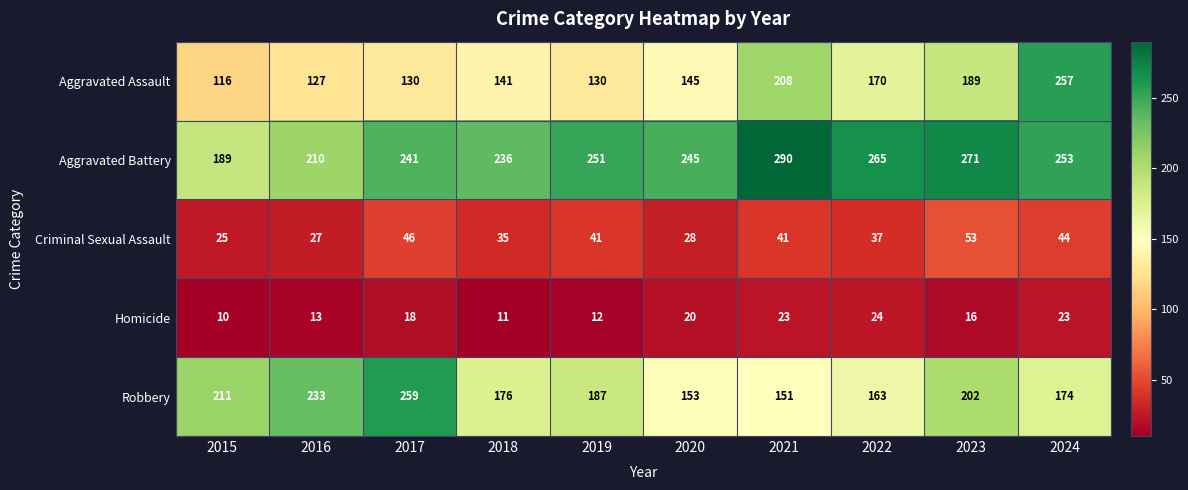

What is the approximate value of Aggravated Battery at 2015?

189